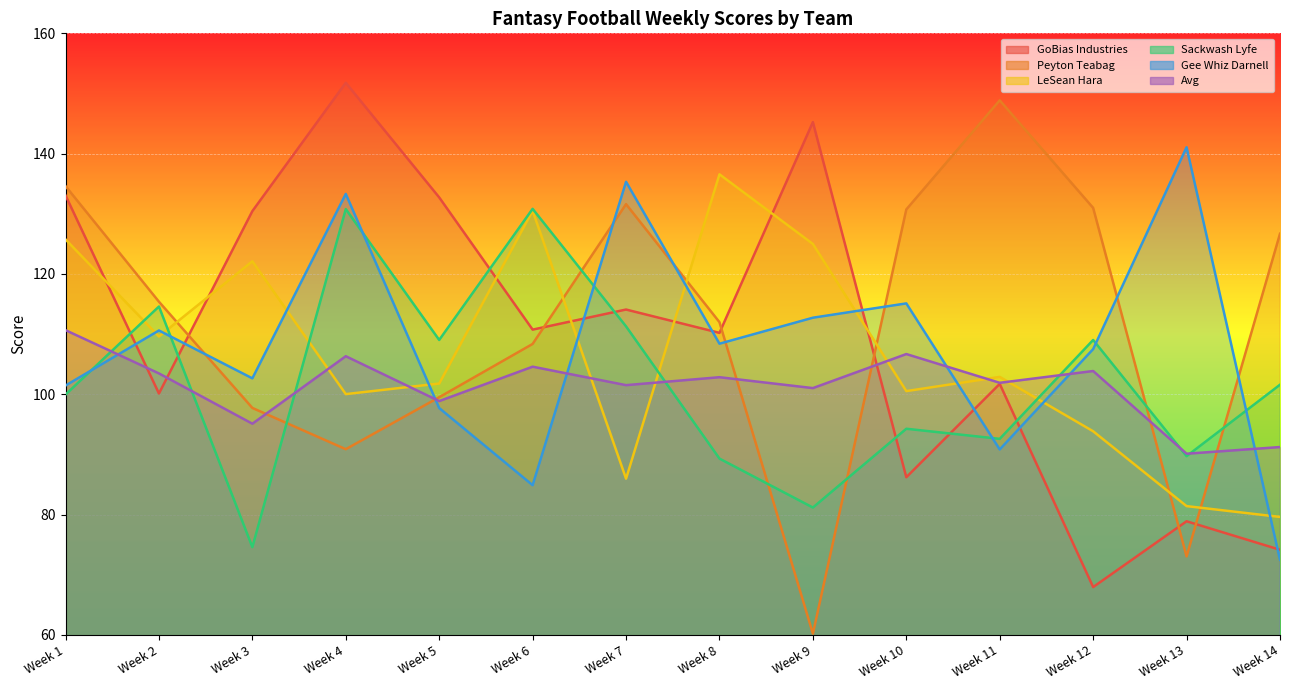

Reading left to right, extract all data points from this chart.

GoBias Industries: 133.1	100.1	130.4	151.8	132.7	110.7	114.1	110.2	145.2	86.2	101.7	67.9	78.9	74.1
Peyton Teabag: 134.6	115.4	97.7	90.9	99.5	108.4	131.6	112.0	60.2	130.7	148.9	131.0	73.0	126.7
LeSean Hara: 125.7	109.6	122.1	100.0	101.8	130.5	86.0	136.6	125.0	100.5	102.9	93.8	81.4	79.6
Sackwash Lyfe: 99.9	114.6	74.6	130.8	109.0	130.8	111.3	89.3	81.2	94.3	92.6	109.0	89.7	101.6
Gee Whiz Darnell: 101.4	110.6	102.6	133.3	97.7	84.9	135.3	108.4	112.7	115.1	90.8	107.5	141.1	72.5
Avg: 110.7	103.5	95.1	106.3	98.9	104.6	101.5	102.8	101.0	106.7	101.9	103.9	90.1	91.2